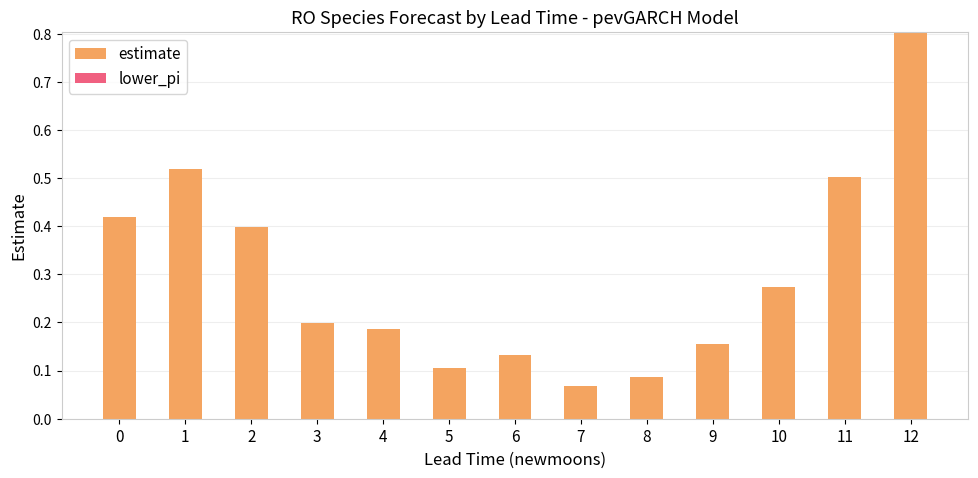

Which has a higher value, 8 or 11?

11